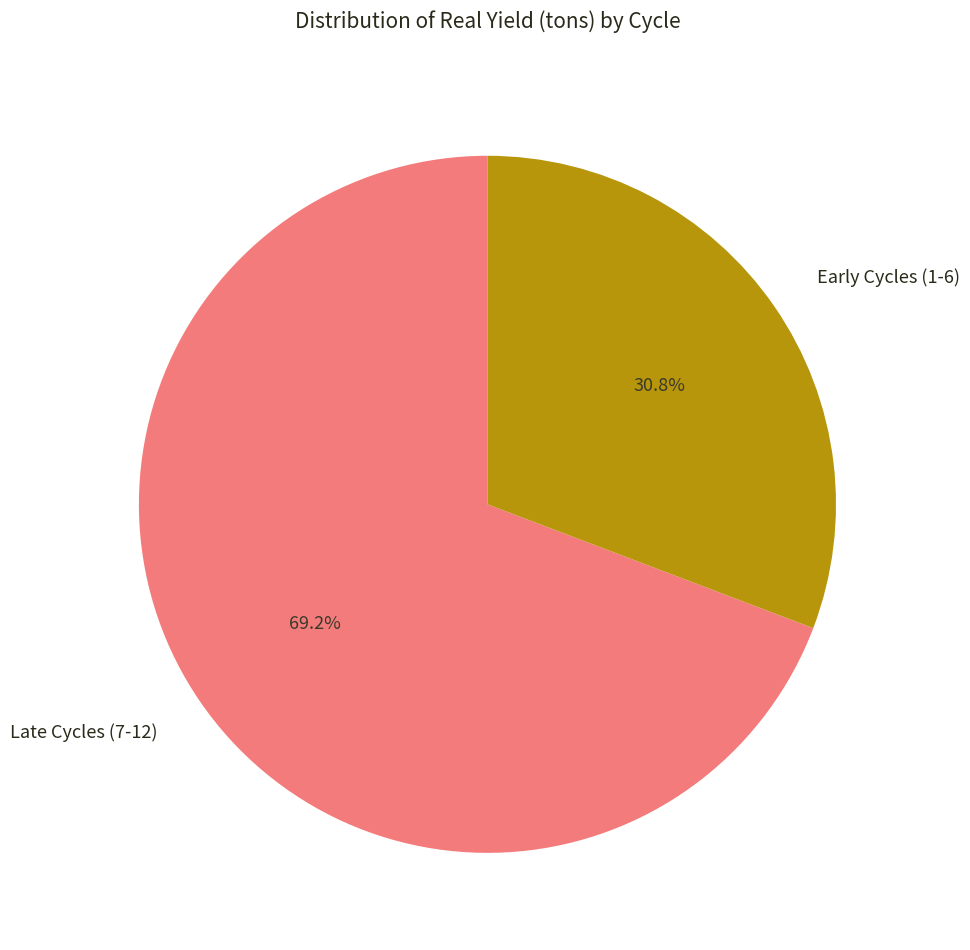

Does any single category account for the majority?

Yes